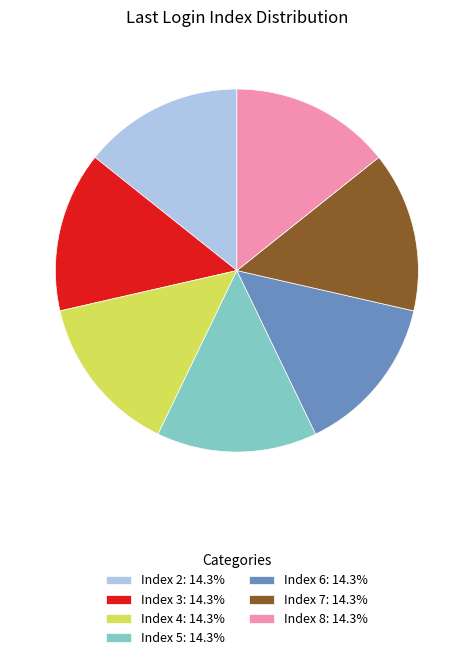

Is Index 7 the majority of the pie?

No